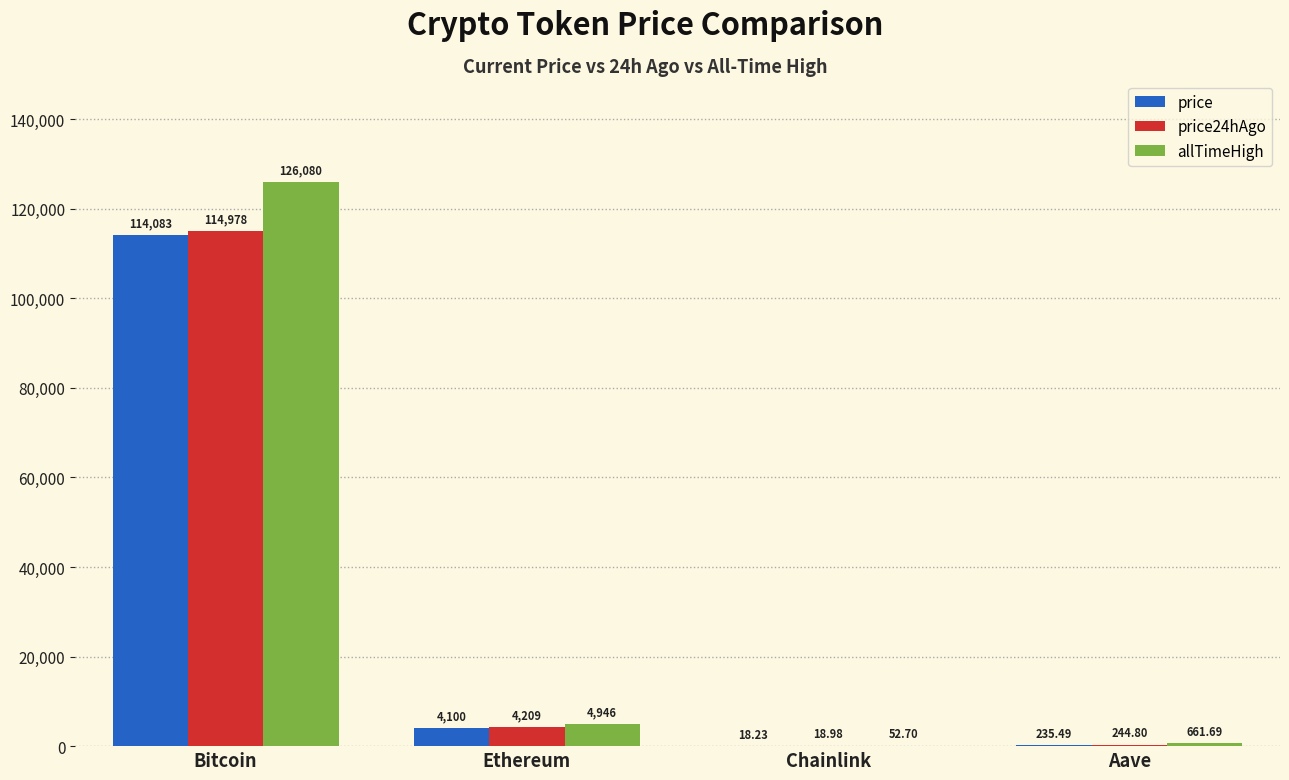

At which label is price24hAgo closest to 57498?

Ethereum